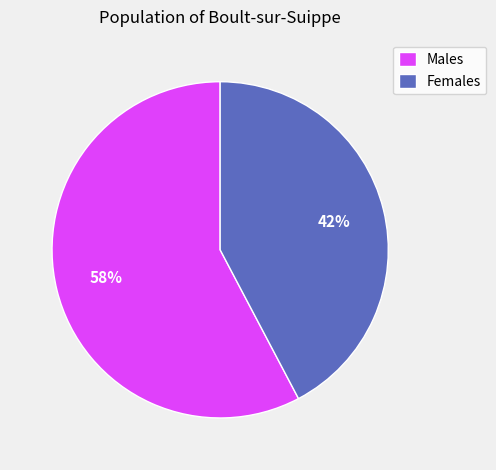

Which has a higher value, Males or Females?

Males